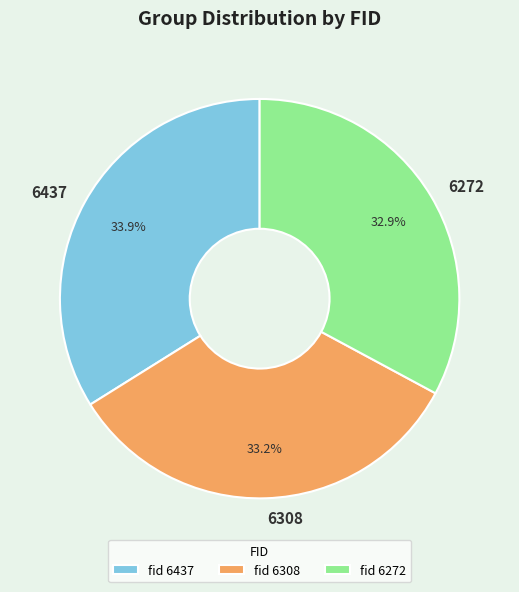

The 6308 slice represents 25% of the pie. True or false?

False